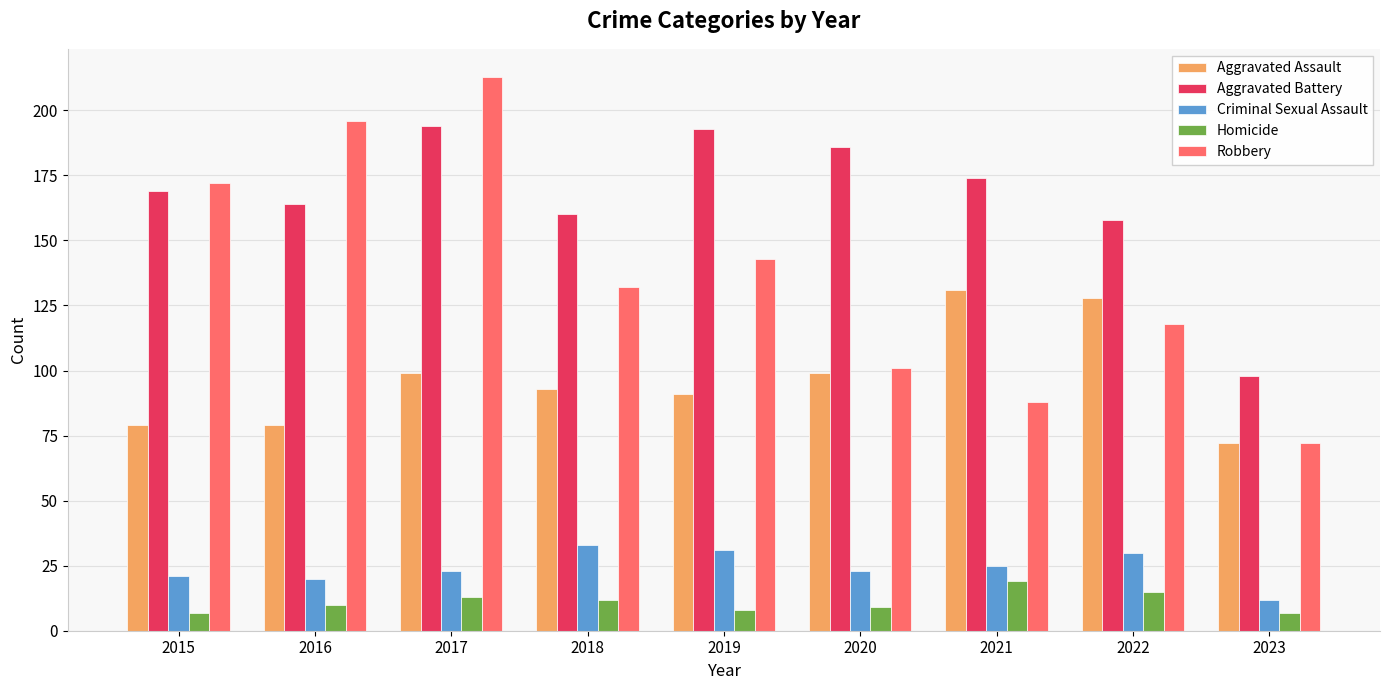

How many values in the Aggravated Battery series are below 169?

4